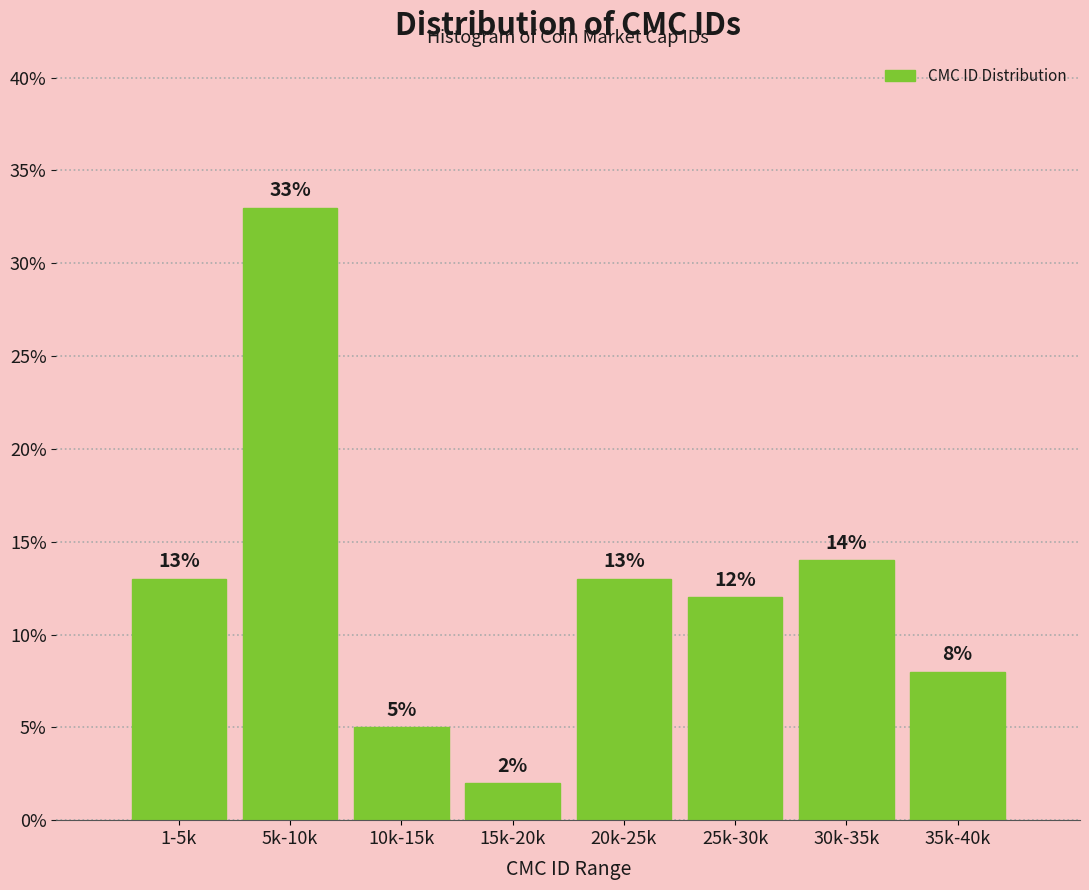

Reading right to left, what are all the values shown in this chart?

8.0	14.0	12.0	13.0	2.0	5.0	33.0	13.0